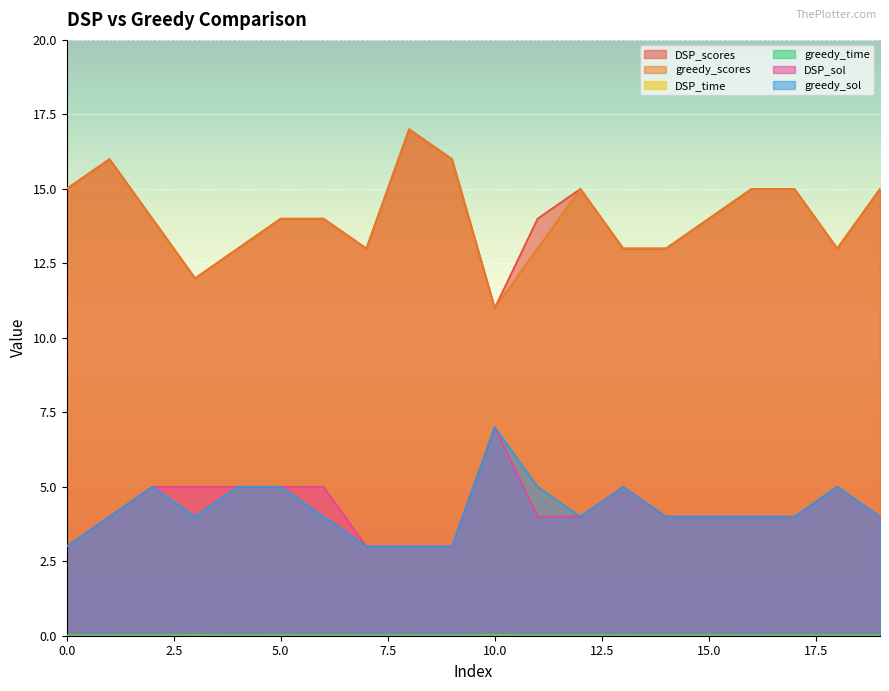

What is the value of the greedy_sol point at the 9th from the left?

3.0